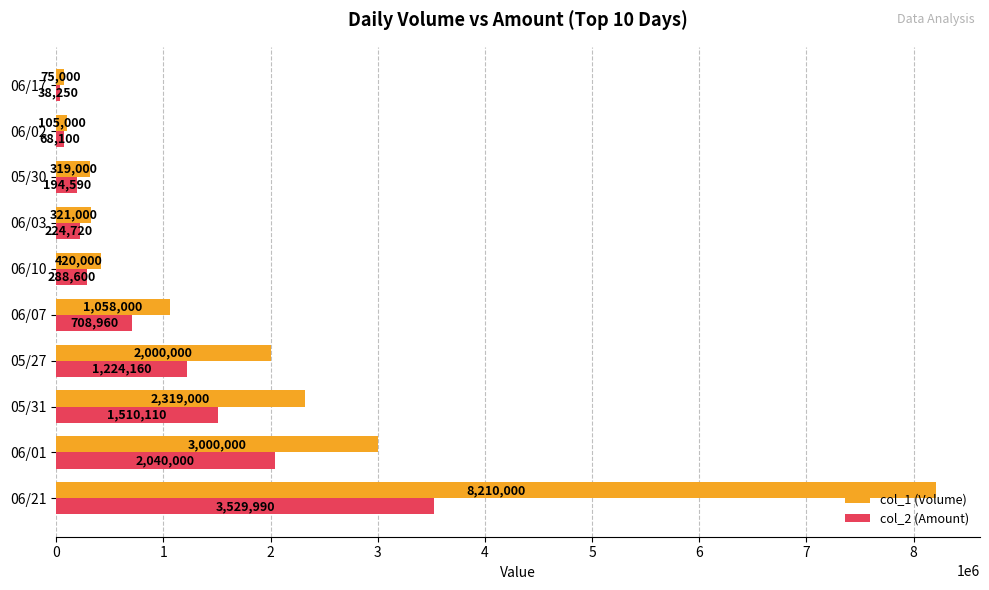

List the labels in order of col_2 (Amount) value, largest first.

06/21, 06/01, 05/31, 05/27, 06/07, 06/10, 06/03, 05/30, 06/02, 06/17